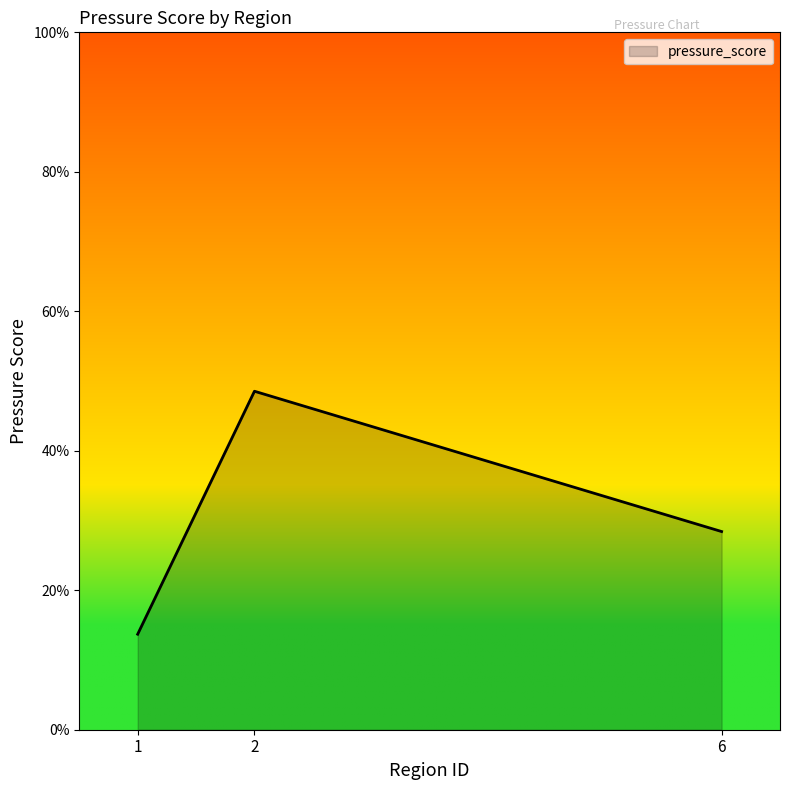

True or false: the data shows 0.0 at 1.

False